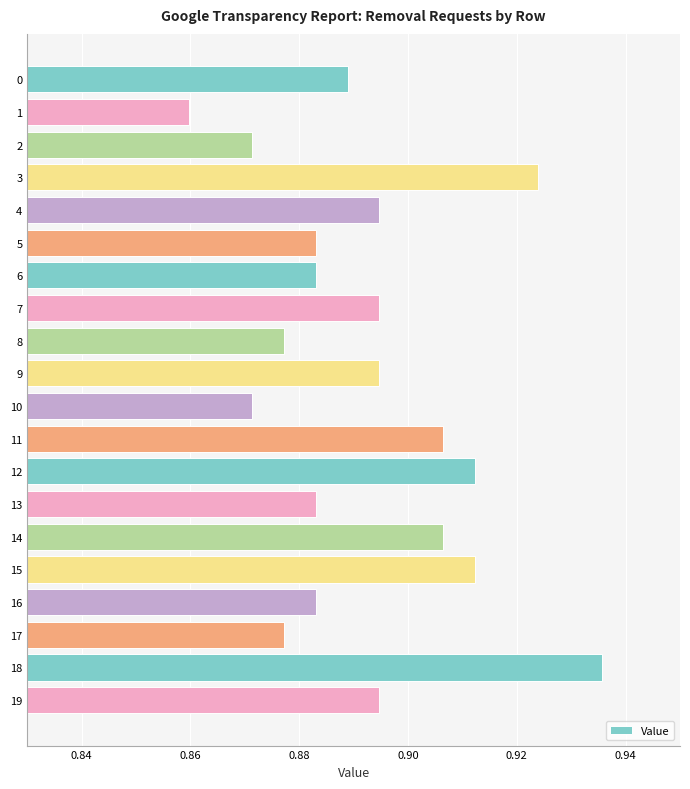

Between 9 and 5, which is larger?

9